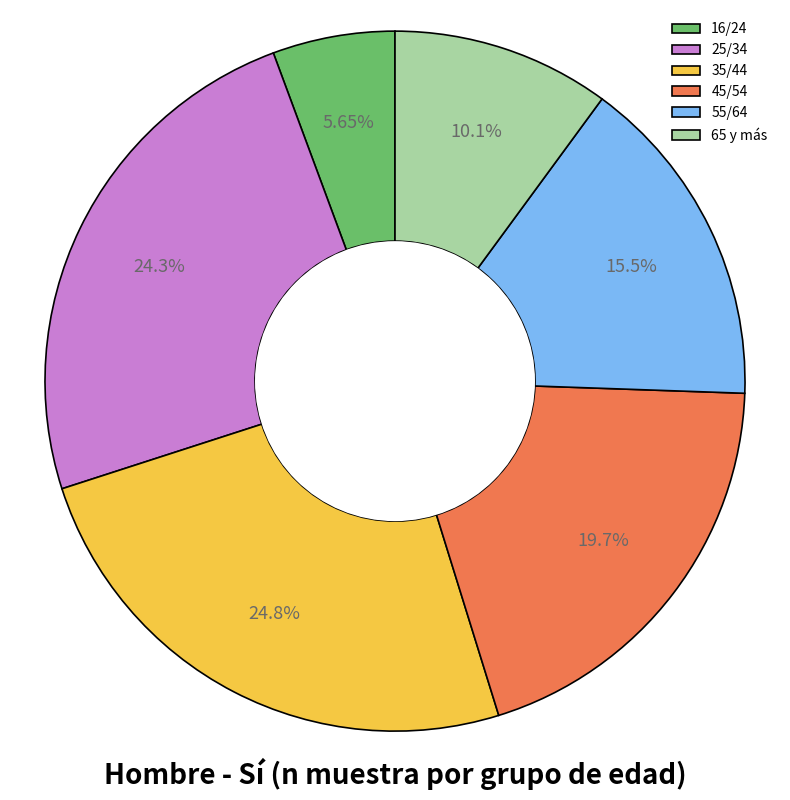

Which slice is the smallest?

16/24